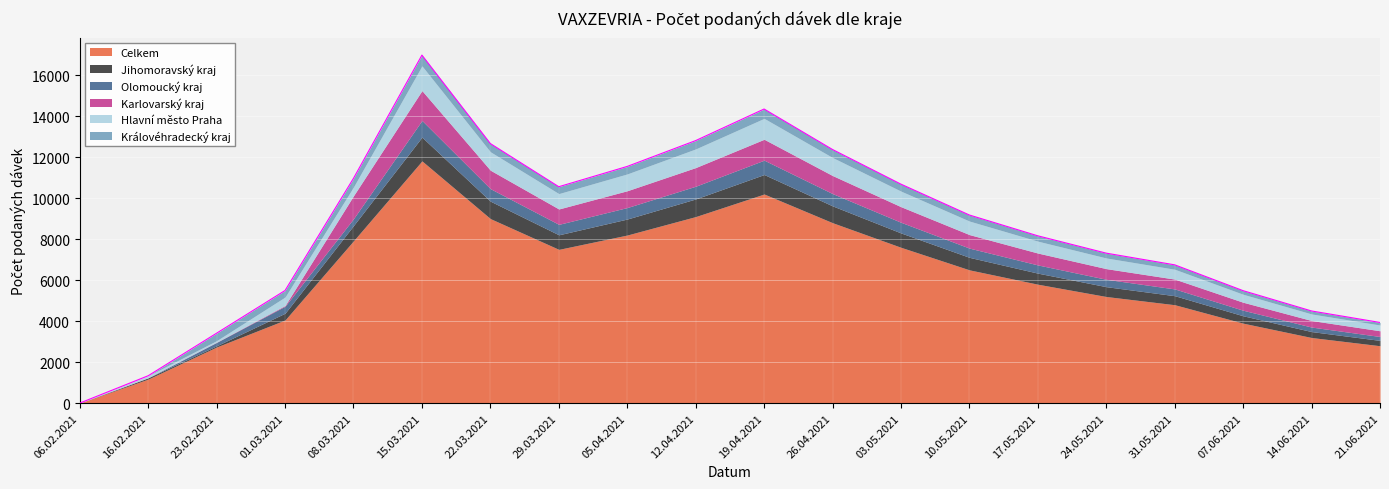

What is the sum of all Celkem values?

120307